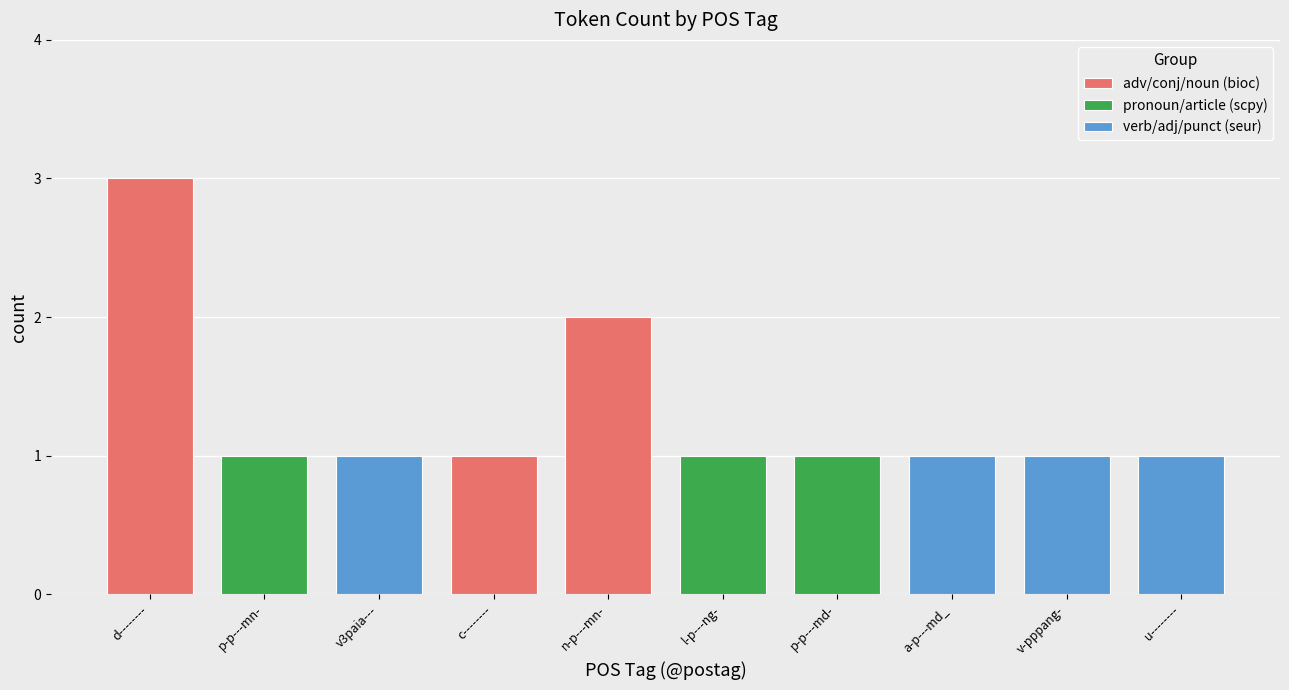

Reading left to right, extract all data points from this chart.

3	1	1	1	2	1	1	1	1	1